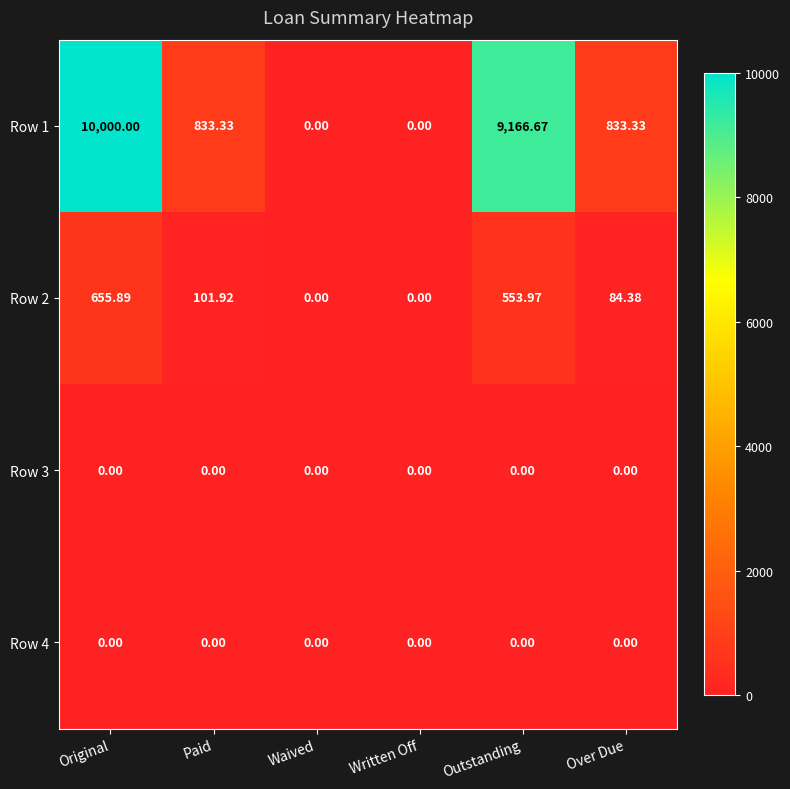

At which label is Row 2 closest to 327?

Paid